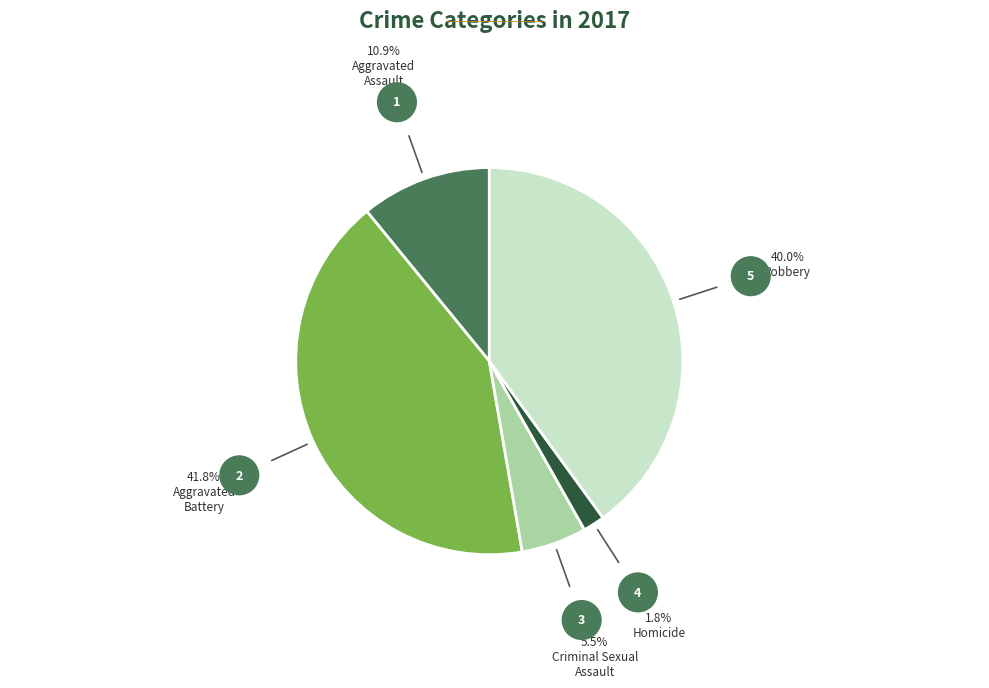

Does any single category account for the majority?

No